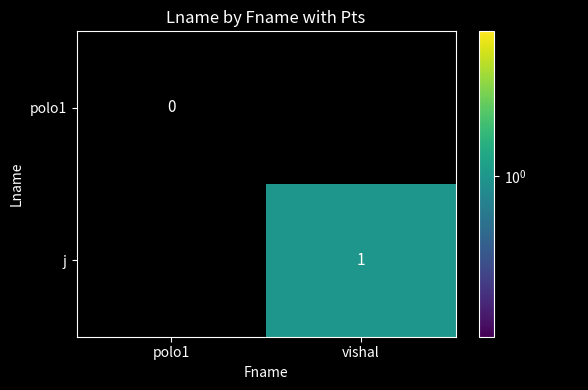

Between polo1 and vishal, which is larger?

vishal